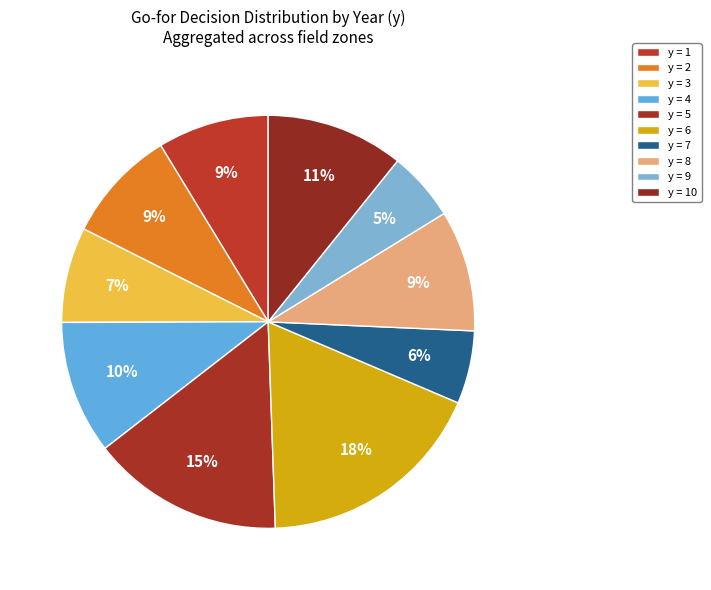

Count the number of slices in the pie.

10